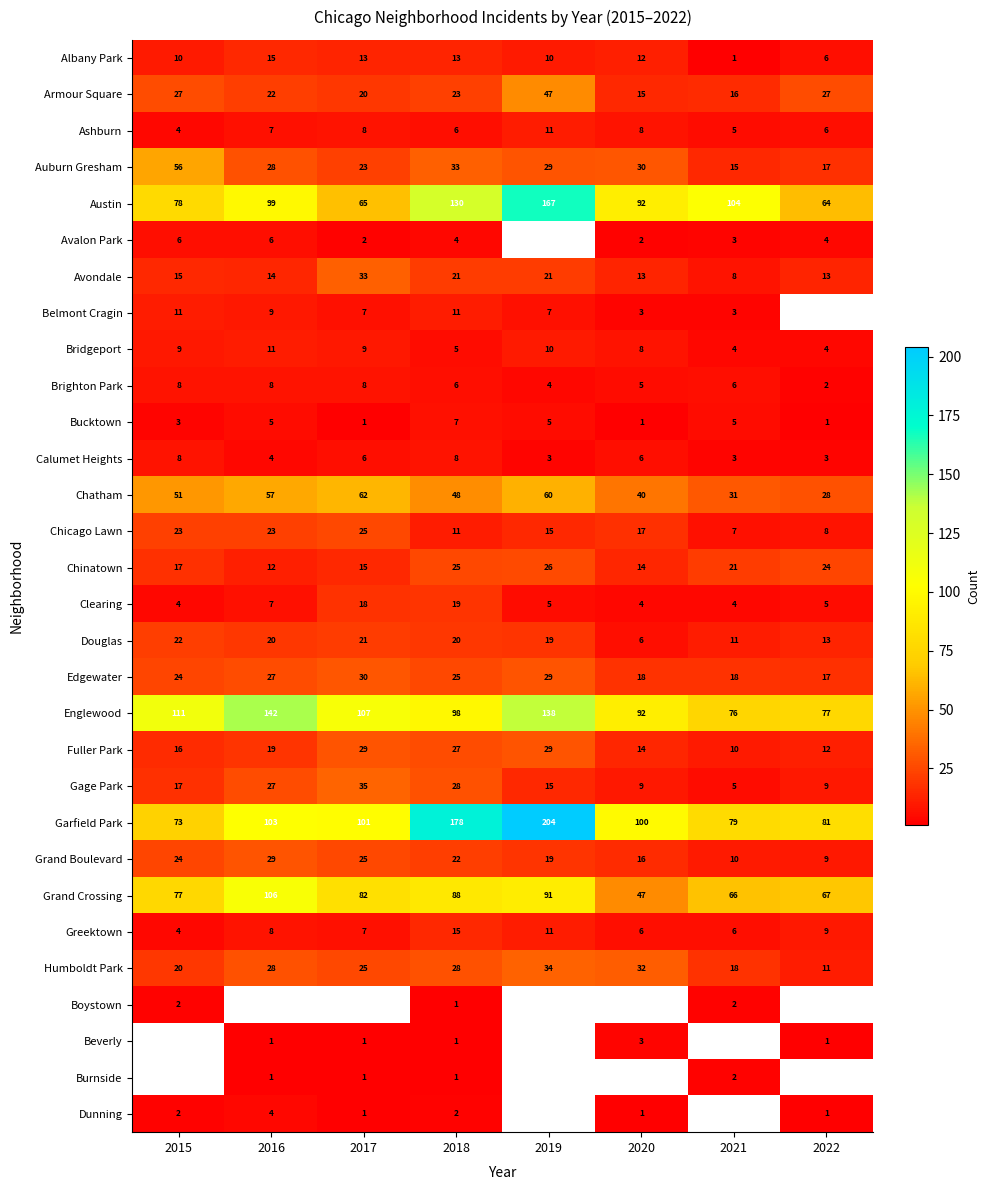

List the labels in order of Chatham value, smallest first.

2022, 2021, 2020, 2018, 2015, 2016, 2019, 2017